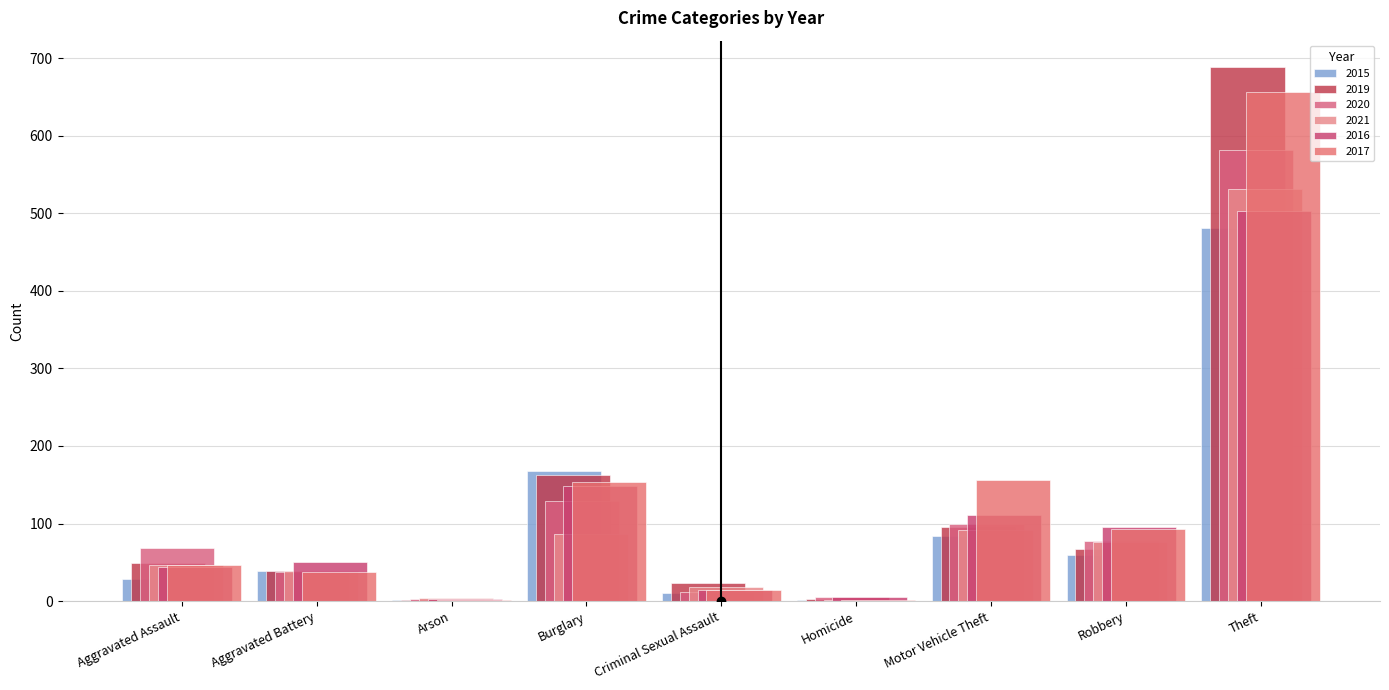

Reading right to left, transcribe all the data shown in this chart.

2015: Theft=481	Robbery=60	Motor Vehicle Theft=84	Homicide=2	Criminal Sexual Assault=11	Burglary=168	Arson=2	Aggravated Battery=39	Aggravated Assault=28
2019: Theft=688	Robbery=67	Motor Vehicle Theft=96	Homicide=3	Criminal Sexual Assault=24	Burglary=163	Arson=2	Aggravated Battery=39	Aggravated Assault=49
2020: Theft=581	Robbery=77	Motor Vehicle Theft=100	Homicide=5	Criminal Sexual Assault=12	Burglary=129	Arson=3	Aggravated Battery=37	Aggravated Assault=68
2021: Theft=531	Robbery=76	Motor Vehicle Theft=92	Homicide=2	Criminal Sexual Assault=18	Burglary=87	Arson=4	Aggravated Battery=39	Aggravated Assault=47
2016: Theft=503	Robbery=96	Motor Vehicle Theft=111	Homicide=6	Criminal Sexual Assault=15	Burglary=148	Arson=3	Aggravated Battery=50	Aggravated Assault=44
2017: Theft=656	Robbery=93	Motor Vehicle Theft=156	Homicide=1	Criminal Sexual Assault=15	Burglary=154	Arson=1	Aggravated Battery=37	Aggravated Assault=46